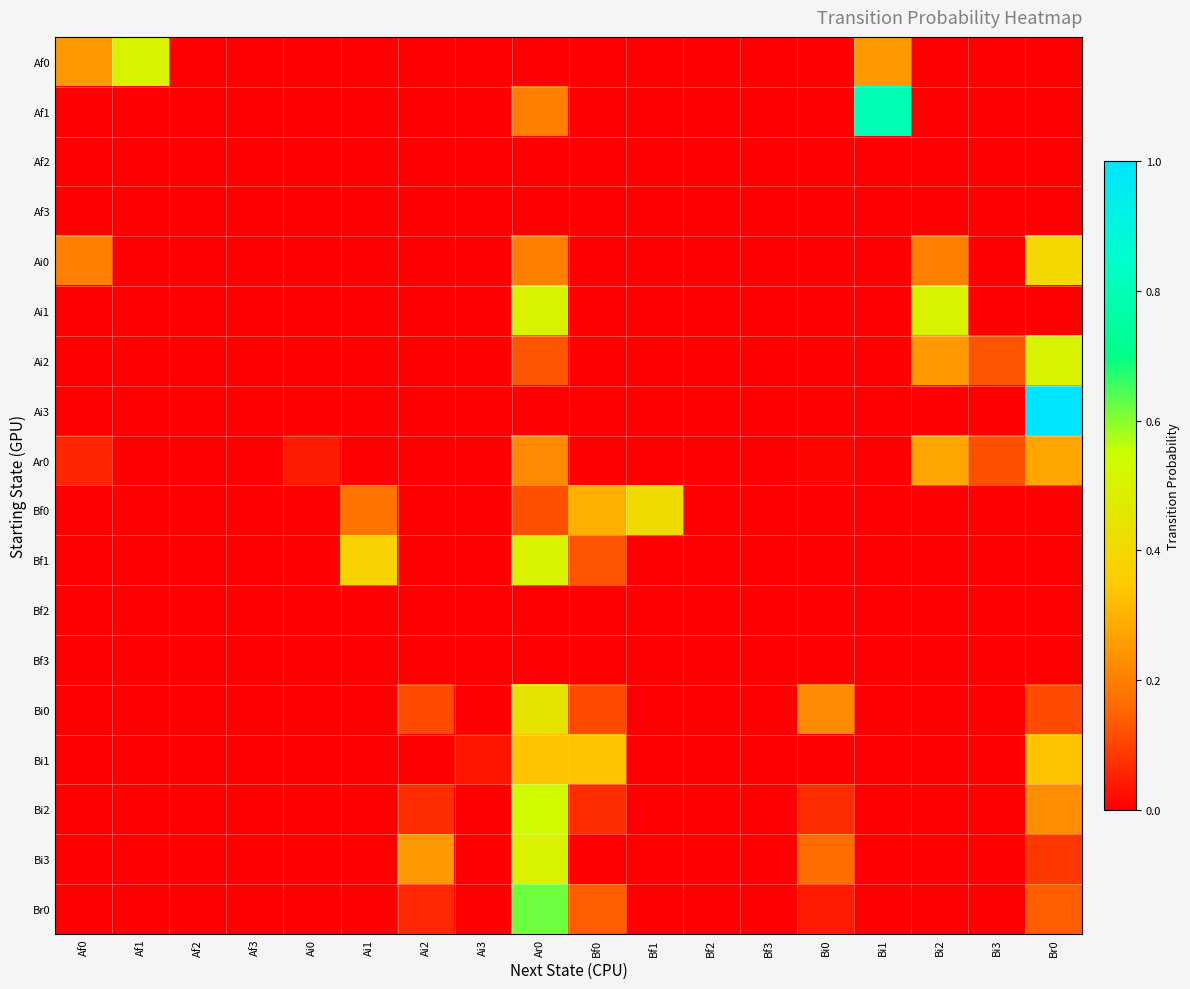

Which series changed the most between Bi3 and Br0?

Ai3